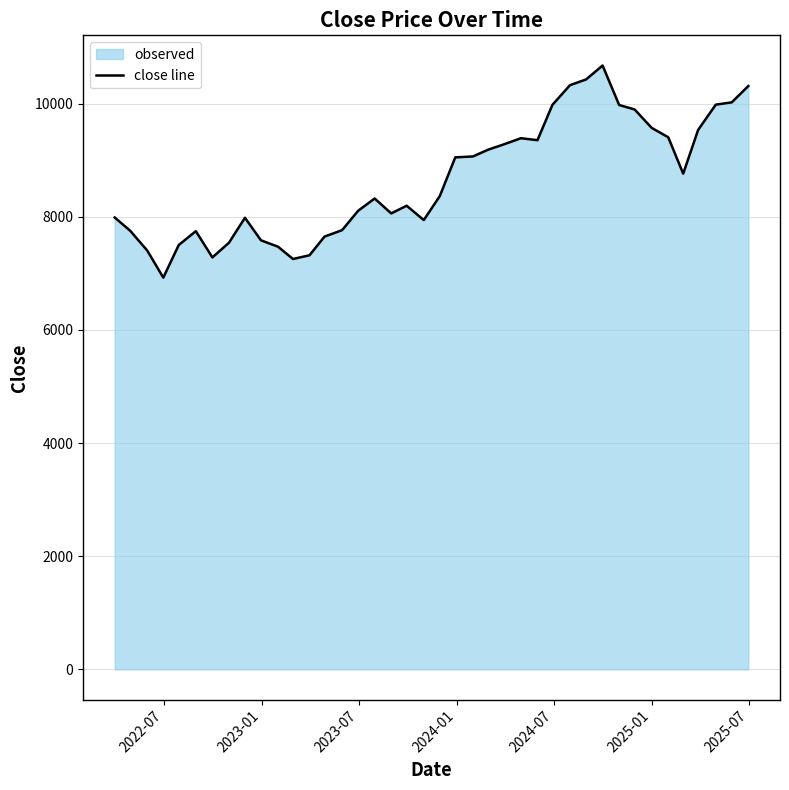

What is the difference between the maximum and minimum values?

3748.5